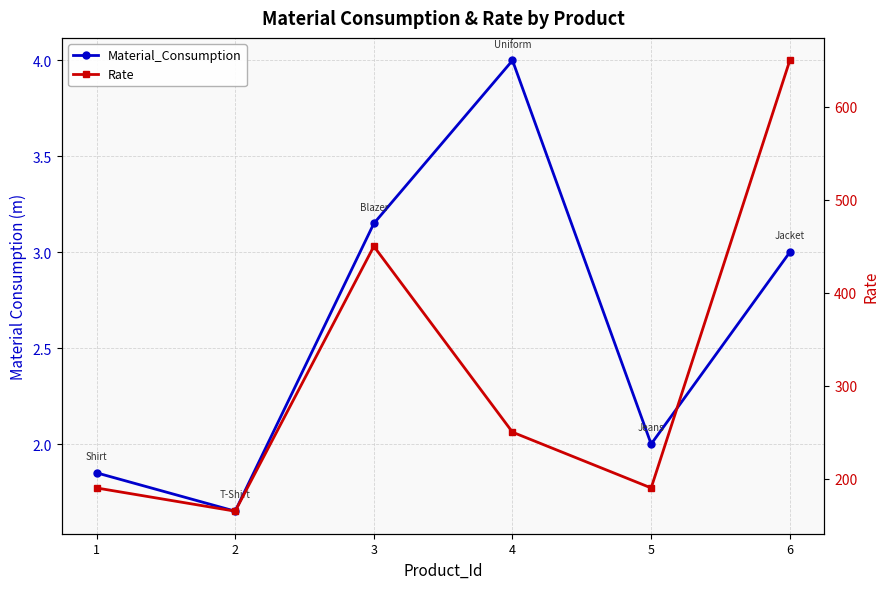

What is the difference between the maximum and second lowest values in the Rate series?

460.0